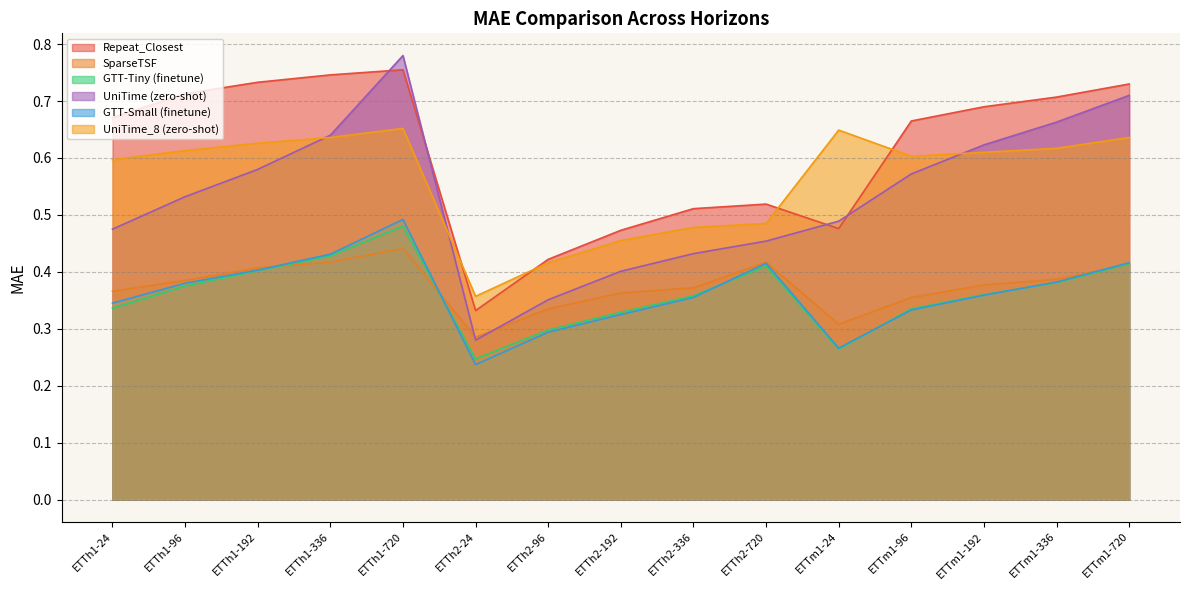

In GTT-Small (finetune), how many points are higher than both neighbors (excluding endpoints)?

2